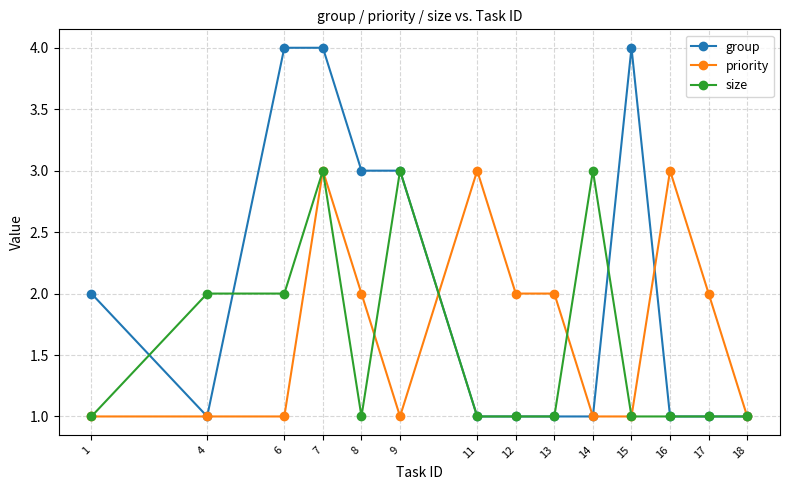

What is the value of the priority point at the 8th from the left?

2